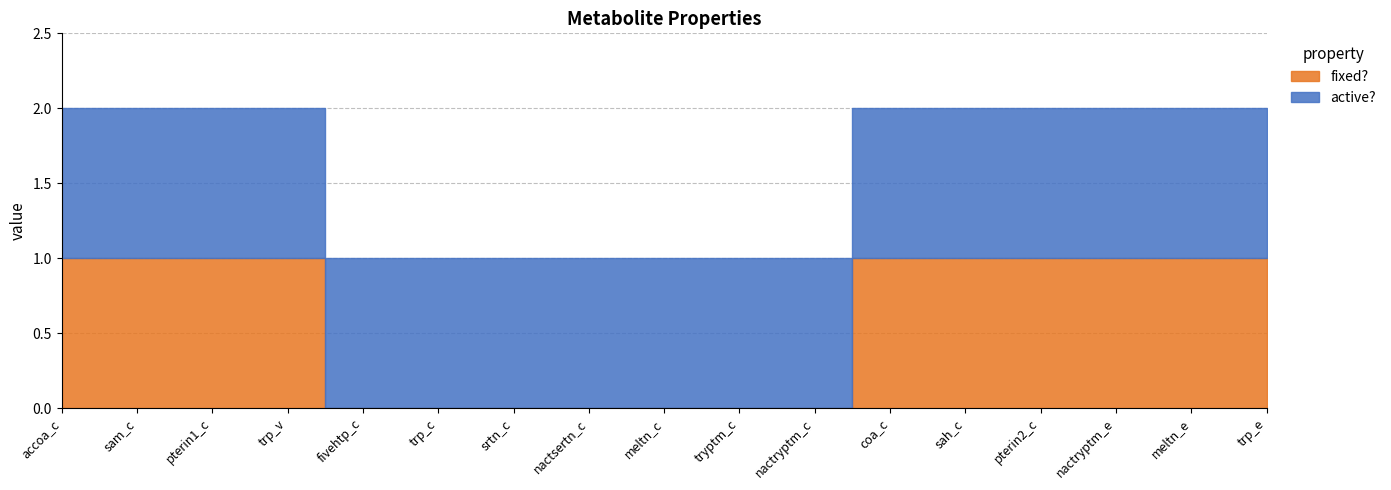

What is the average value of the active? series?

1